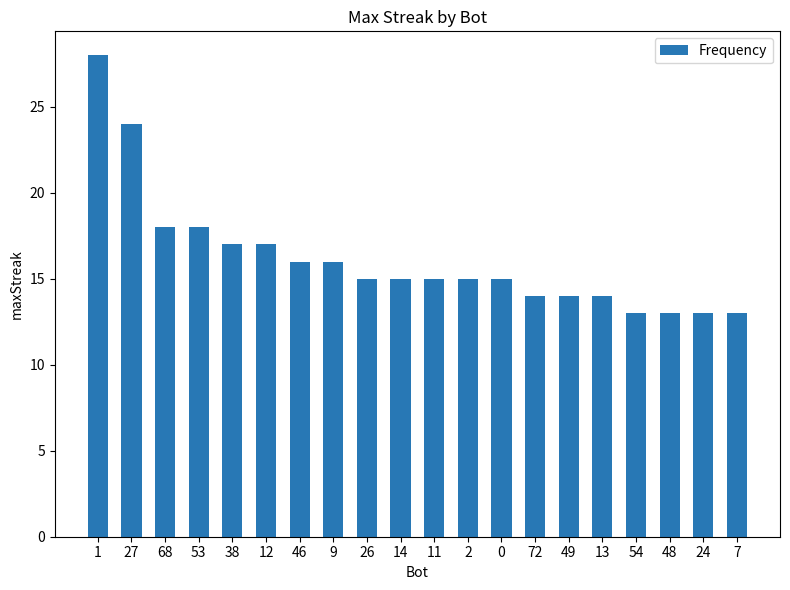

Count the number of data series in this chart.

1